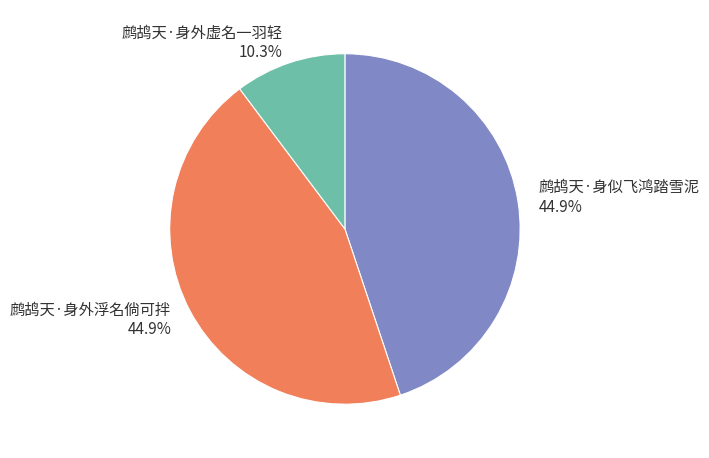

Which category has the smallest portion of the pie?

鹧鸪天·身外虚名一羽轻